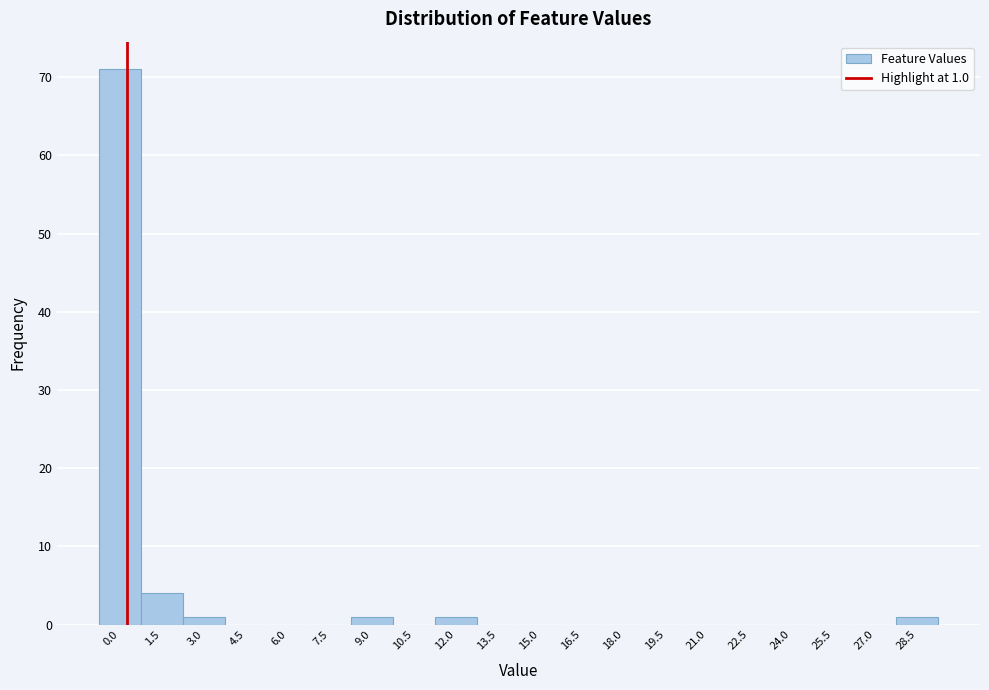

Reading left to right, extract all data points from this chart.

0.0=71	1.5=4	3.0=1	4.5=0	6.0=0	7.5=0	9.0=1	10.5=0	12.0=1	13.5=0	15.0=0	16.5=0	18.0=0	19.5=0	21.0=0	22.5=0	24.0=0	25.5=0	27.0=0	28.5=1